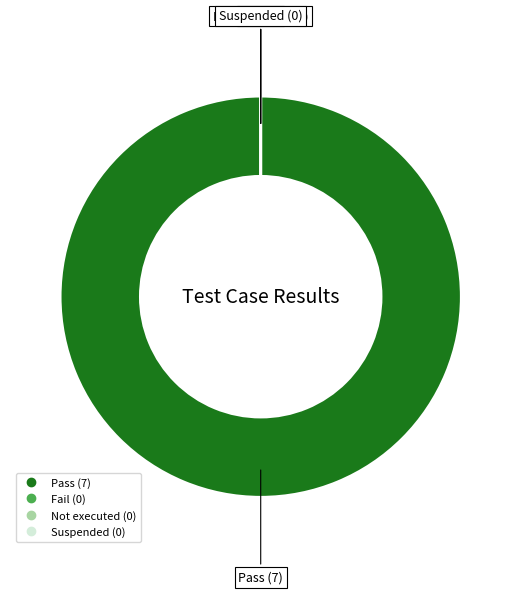

Rank the categories by value from highest to lowest.

Pass, Fail, Not executed, Suspended